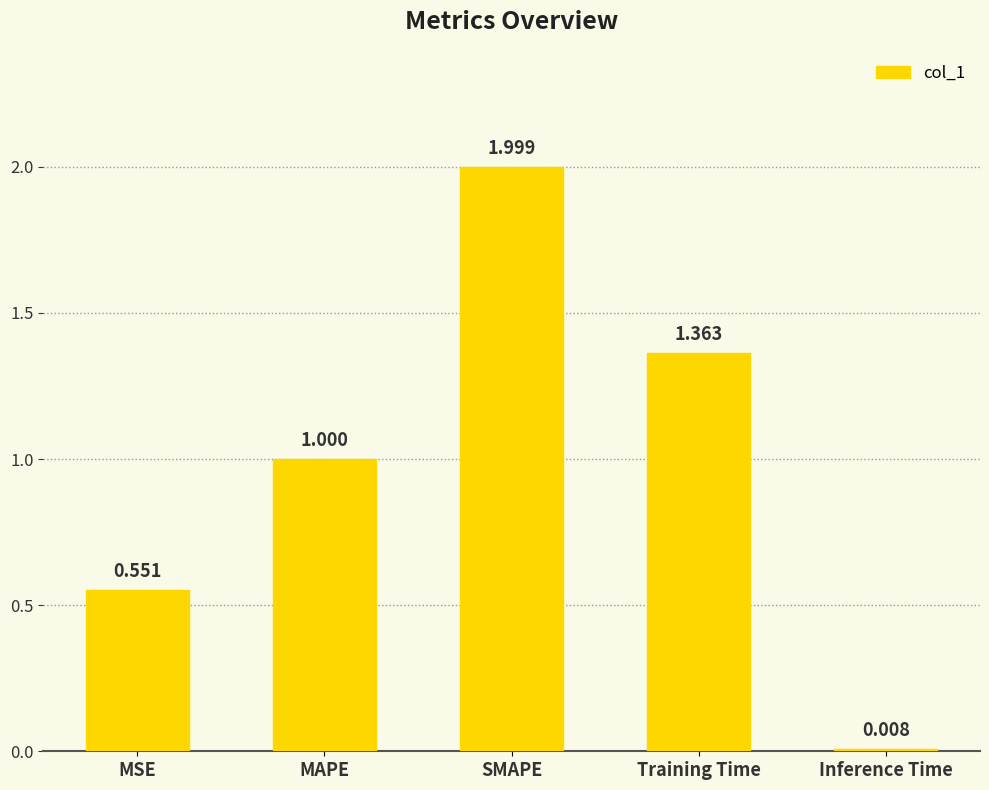

What is the greatest value displayed?

2.0